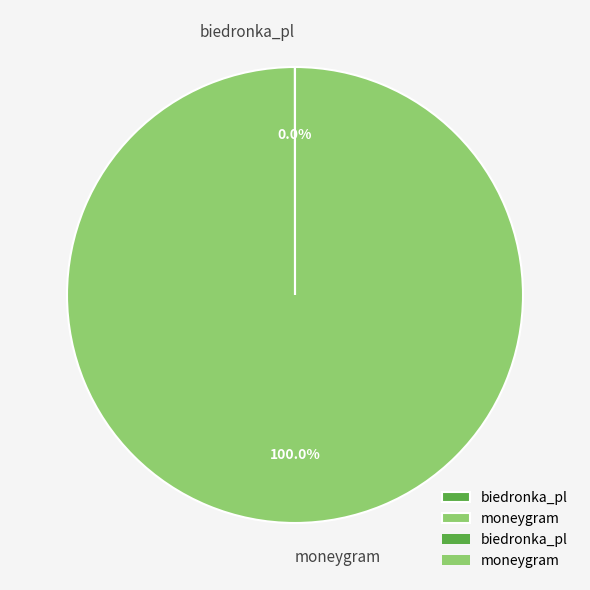

True or false: moneygram accounts for 100% of the total.

True